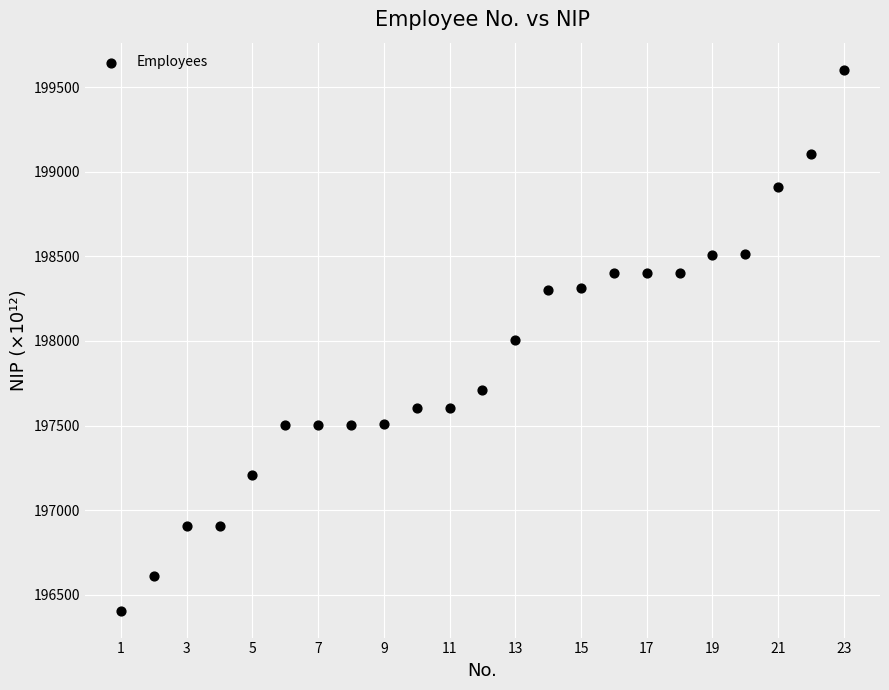

What is the range of Y values (max minus min)?

3197.2